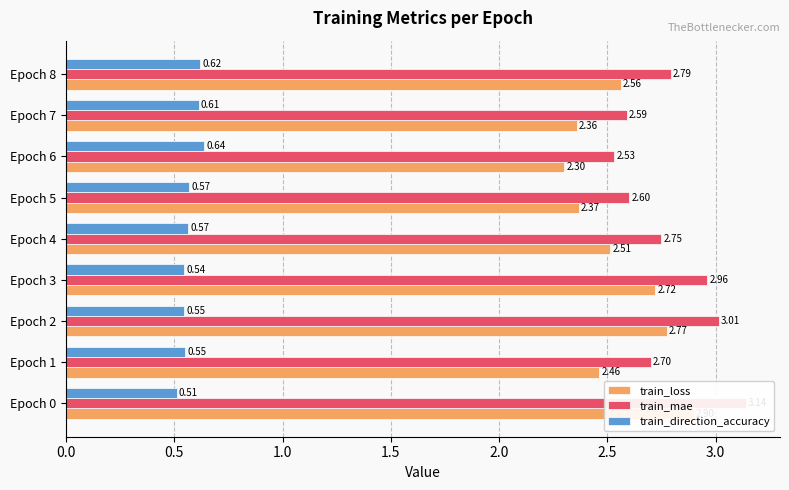

Does the chart contain any negative values?

No